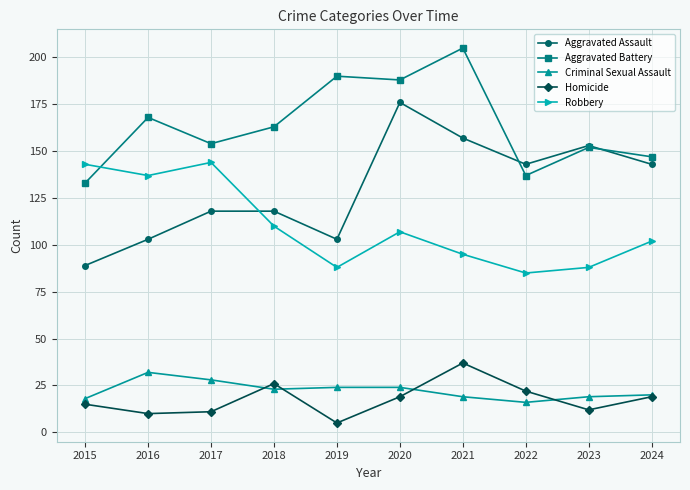

Is it true that Aggravated Assault equals 89 at 2015?

True